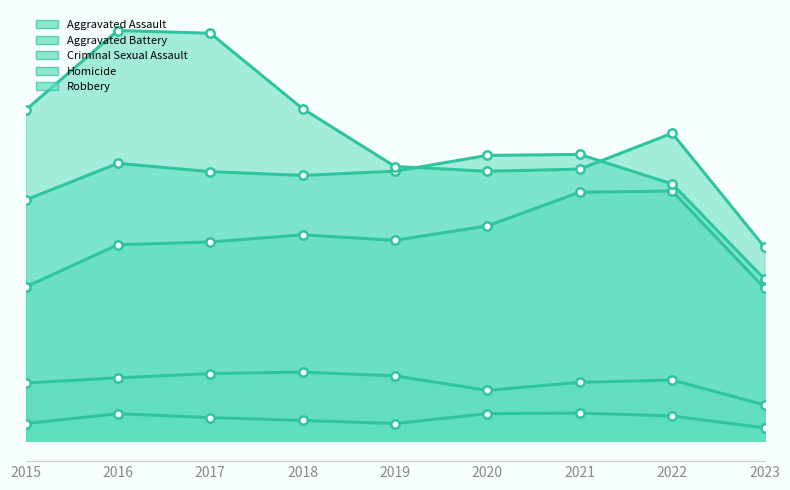

Does the chart have visible grid lines?

No